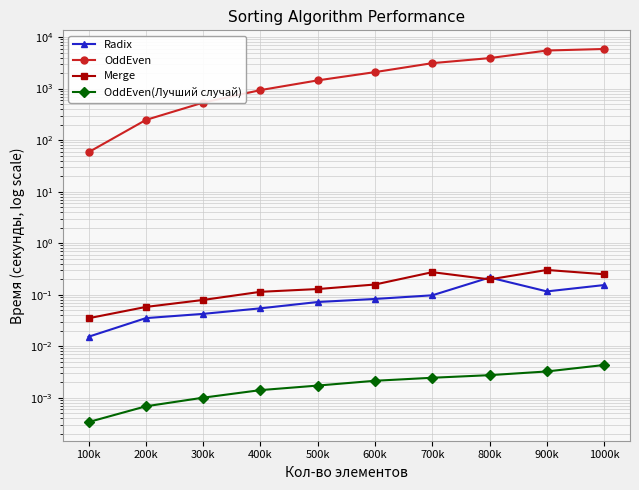

At which category is the sum across all series the highest?

1000k